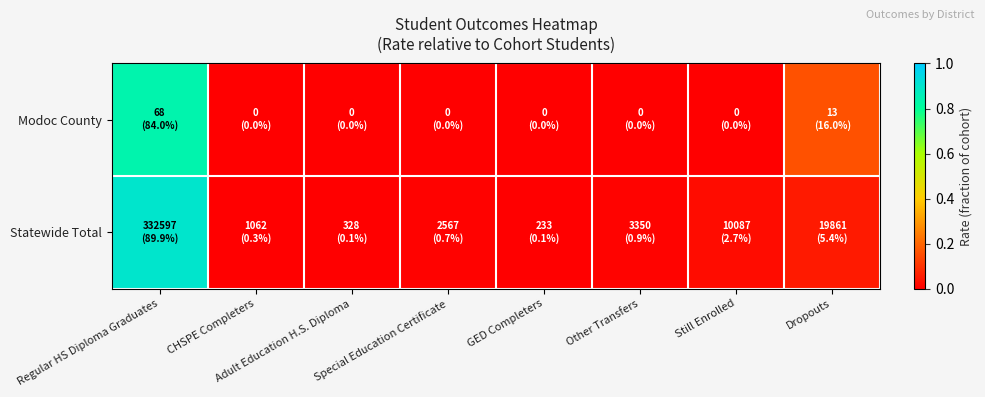

What is the total value across all series at Dropouts?

0.2